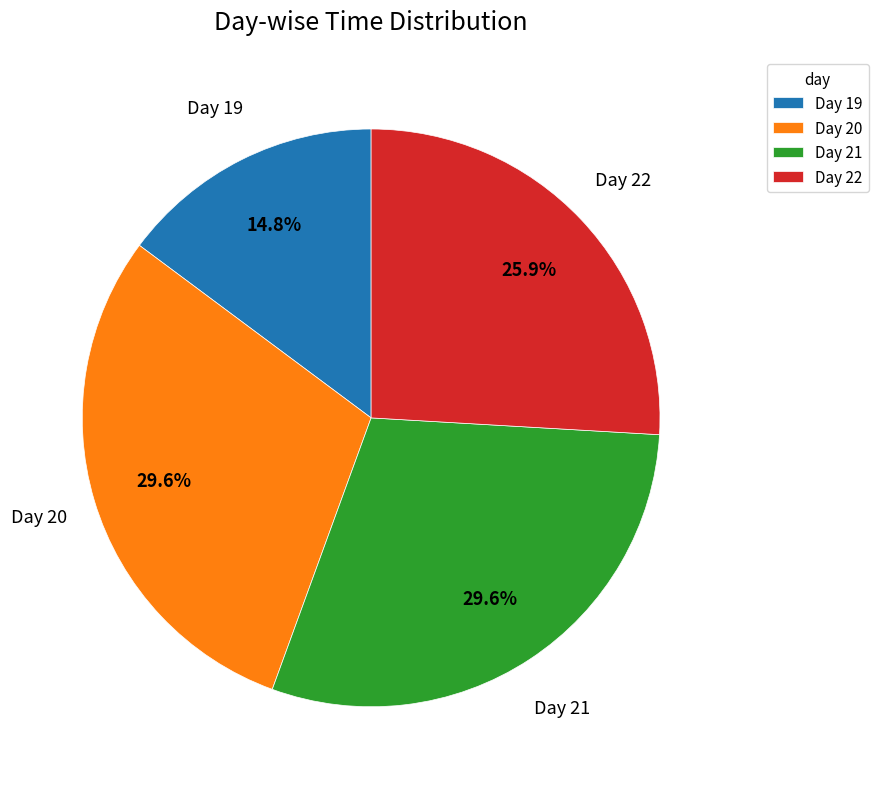

How much of the chart is everything except Day 19?

85.2%